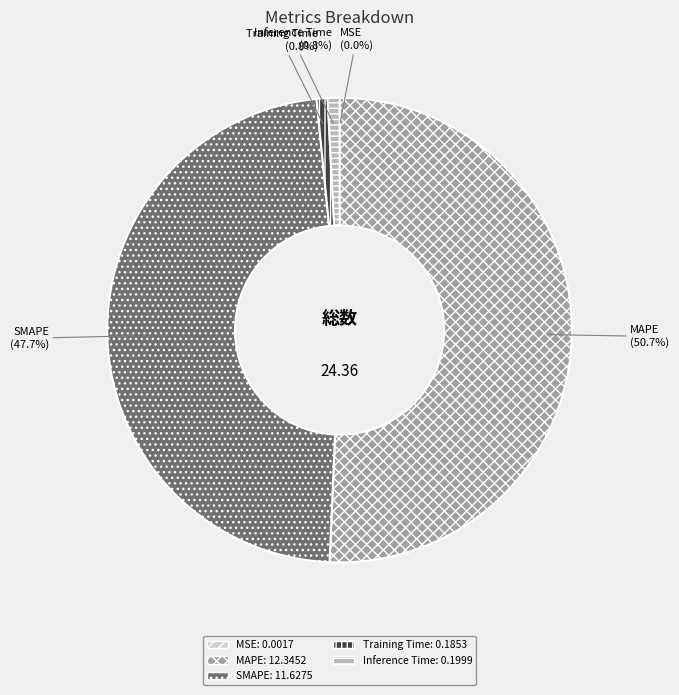

True or false: MAPE accounts for 51% of the total.

True